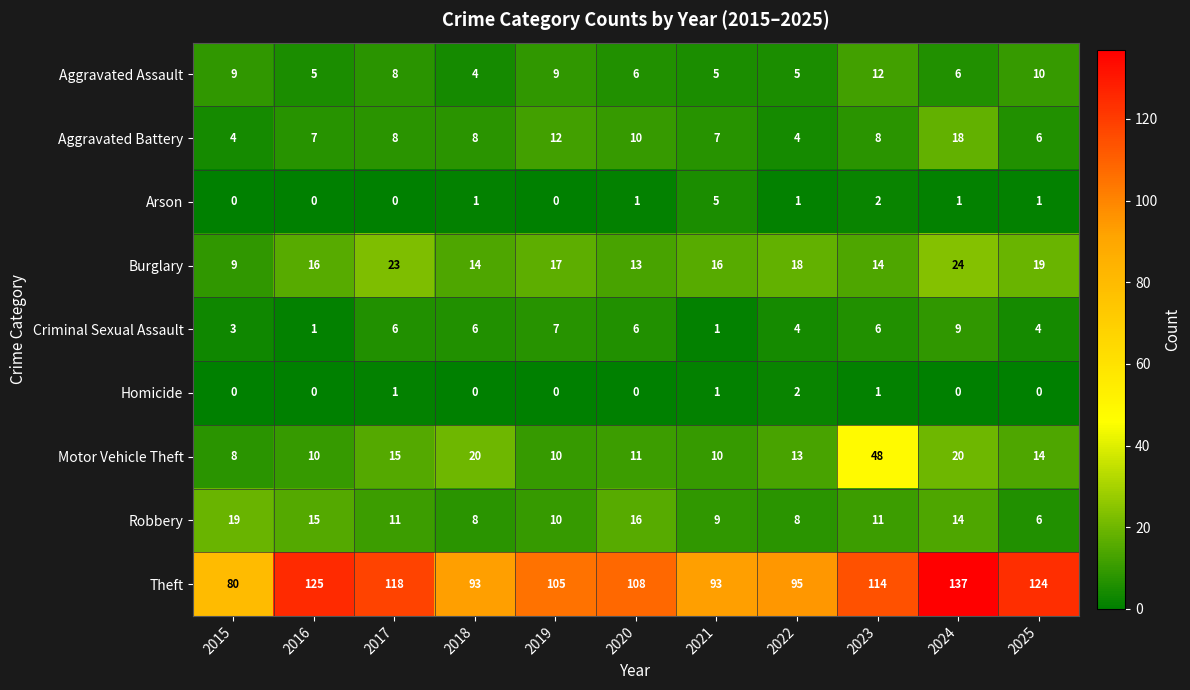

What is the difference between the highest and lowest values at 2024?

137